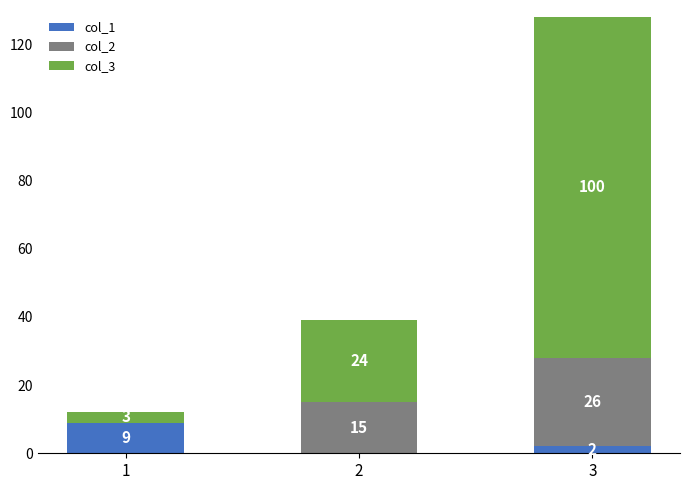

What is the total value across all series at 1?

12